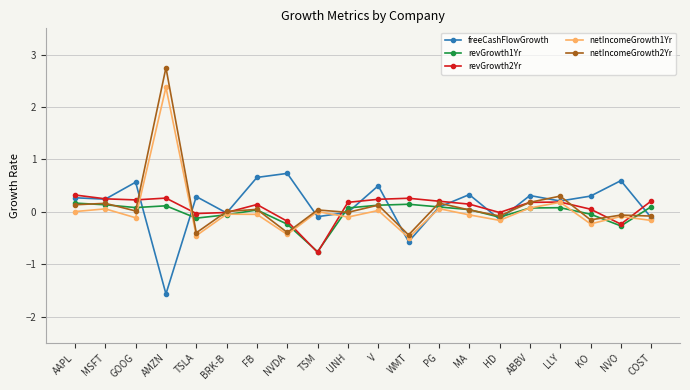

What is the label of the 8th point from the left?

NVDA